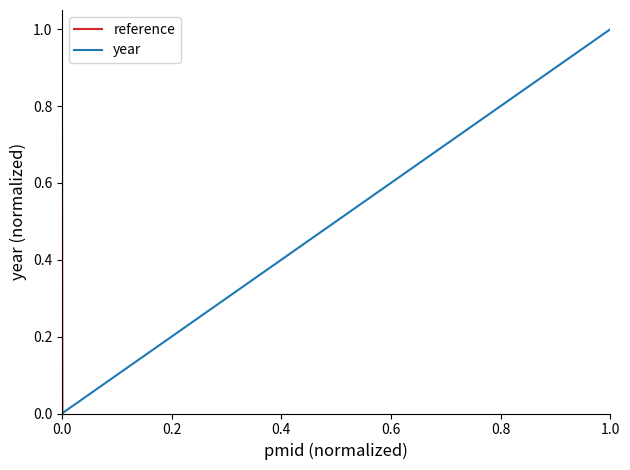

What is the highest value of the reference series?

1